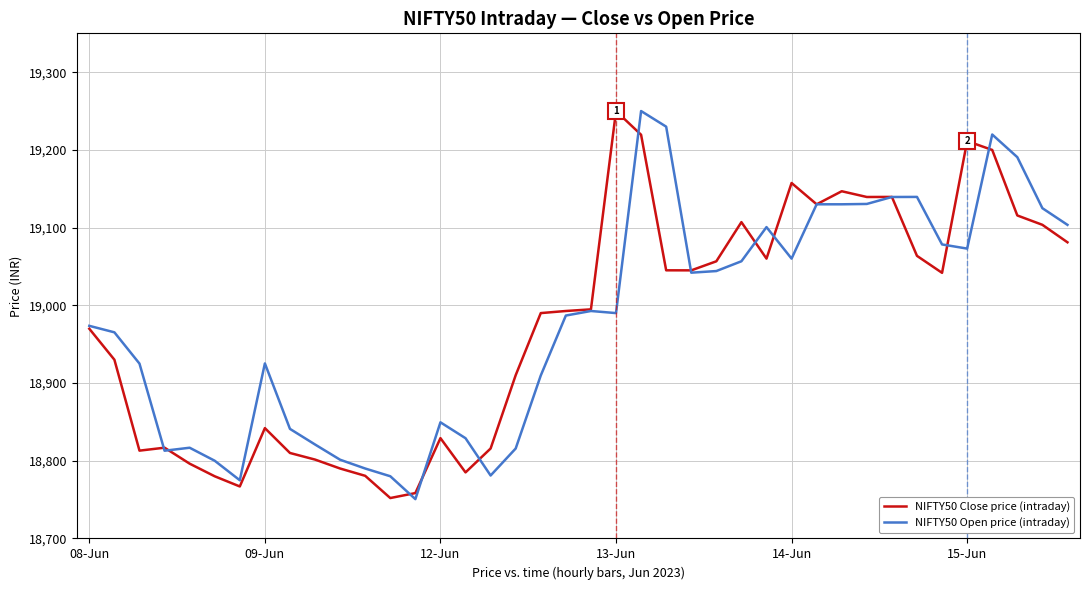

What is the highest value of the NIFTY50 Open price (intraday) series?

19250.0